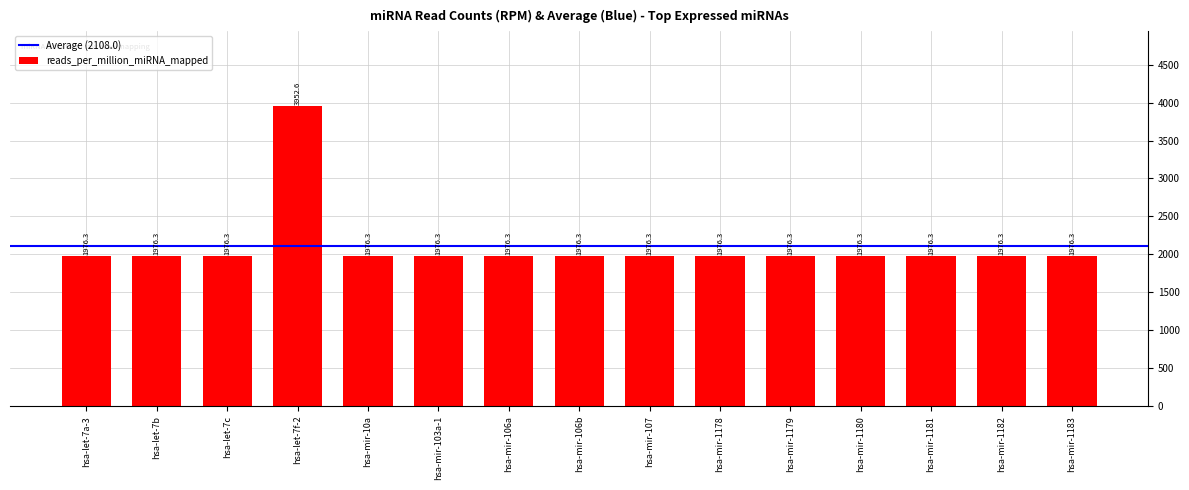

Which label corresponds to the largest value in the chart?

hsa-let-7f-2